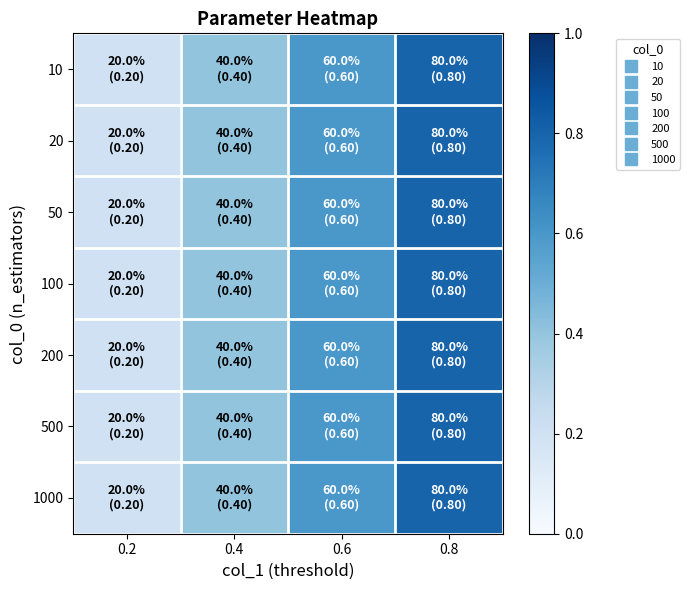

Which series has the largest total across all categories?

10